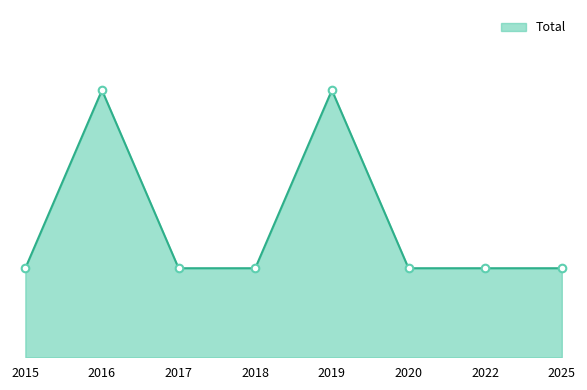

Approximately how many times larger is the value at 2020 compared to 2022?

1.0